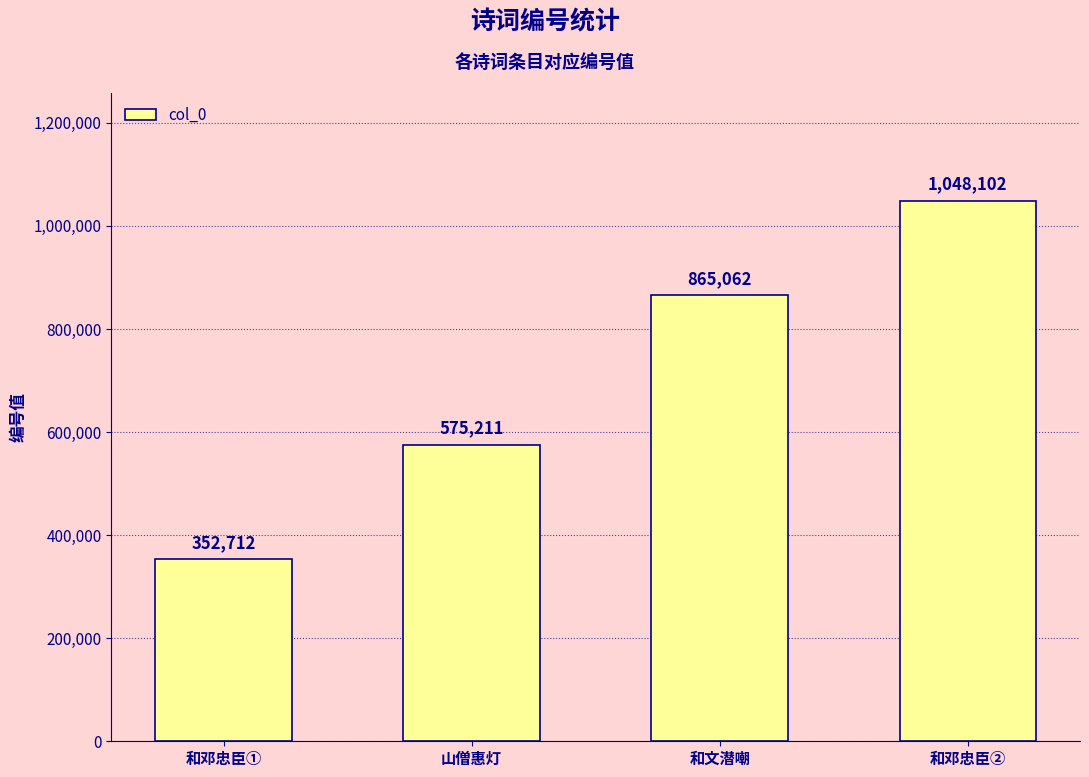

The chart shows a value of 575211 at 山僧惠灯. True or false?

True